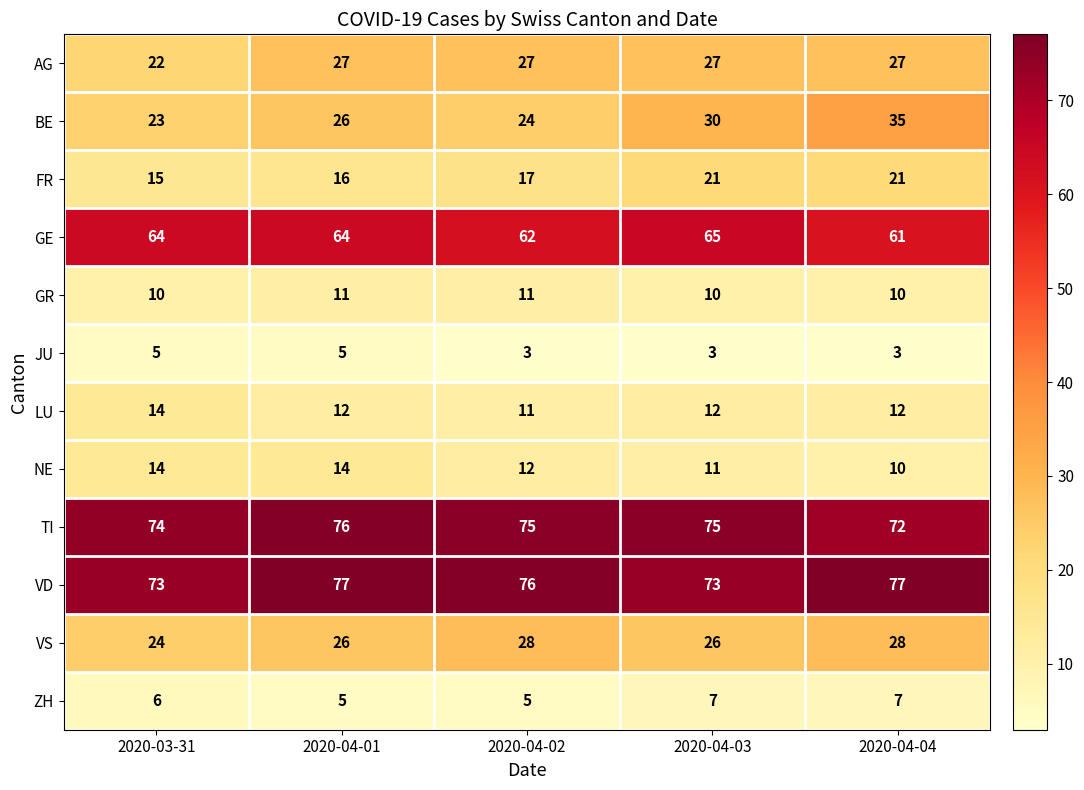

The value of NE at 2020-04-01 is 14. True or false?

True